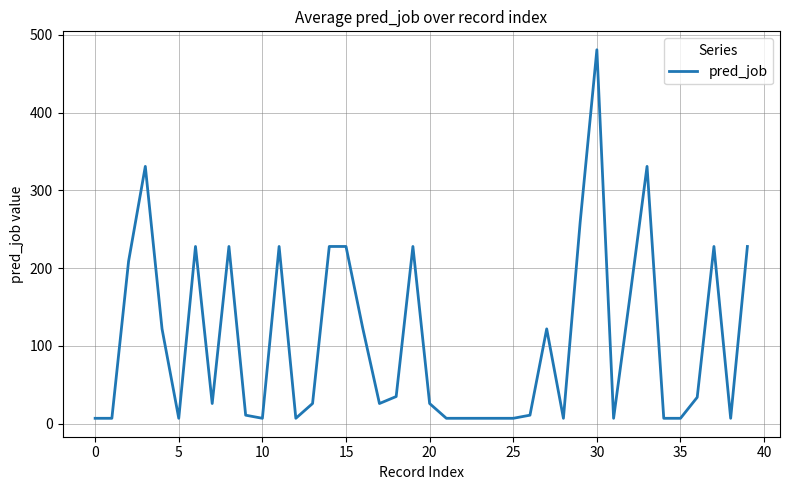

What is the difference between the maximum and minimum values?

474